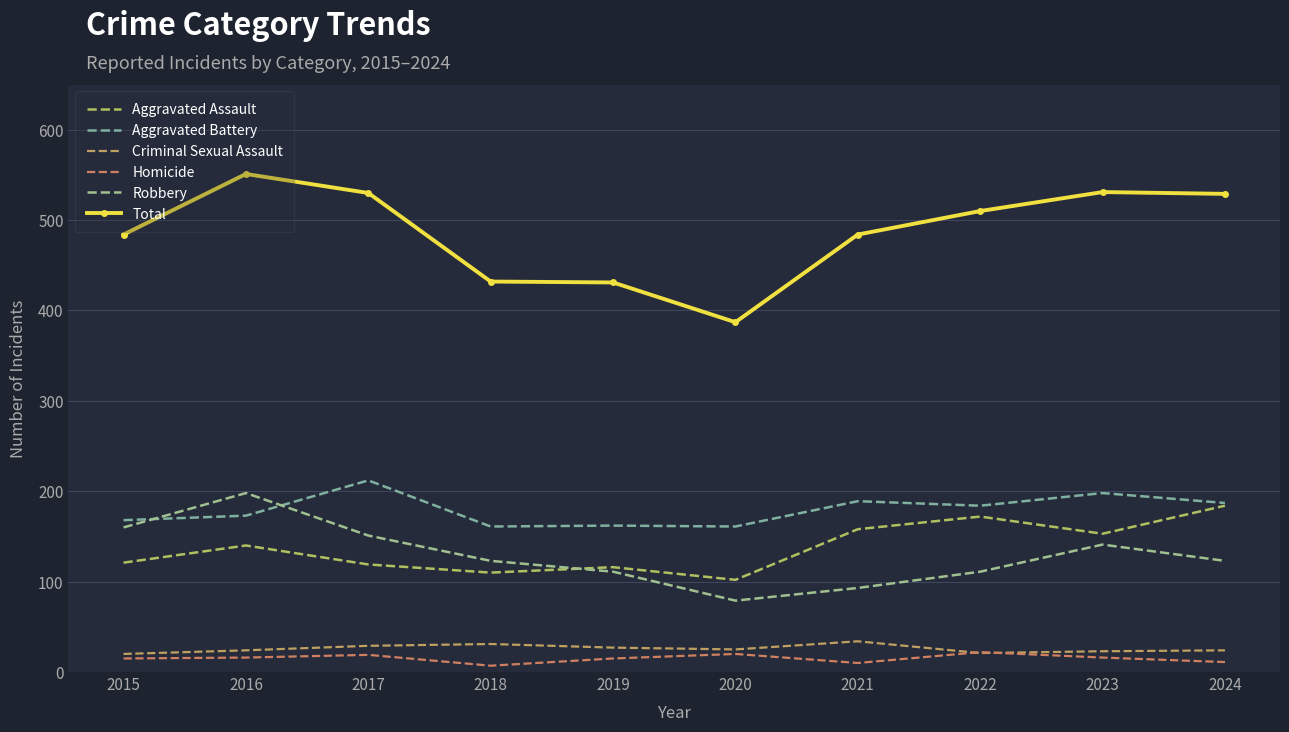

True or false: Aggravated Battery has more than 0 points higher than both neighbors.

True